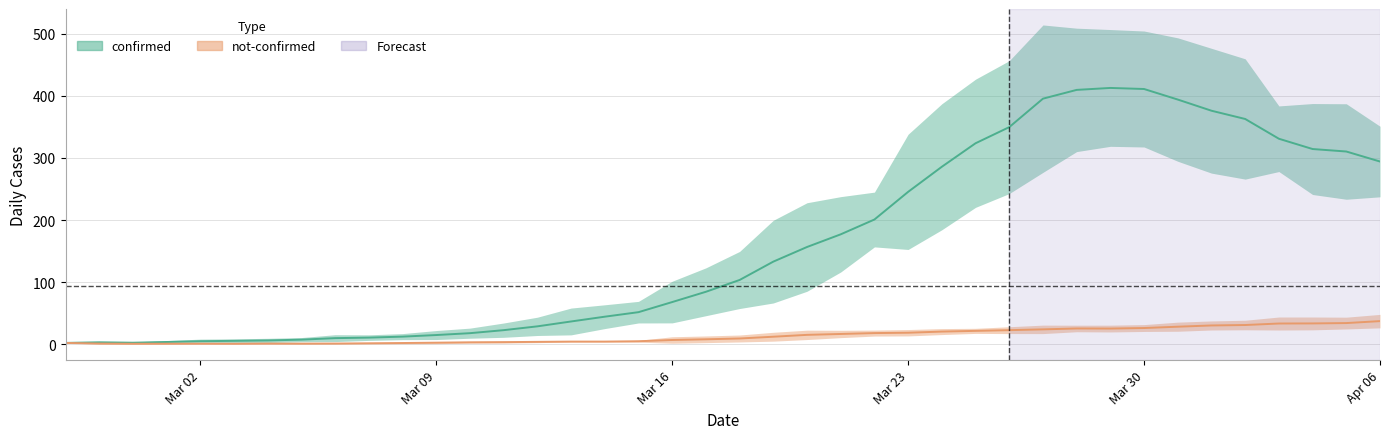

What is the minimum value for confirmed?

1